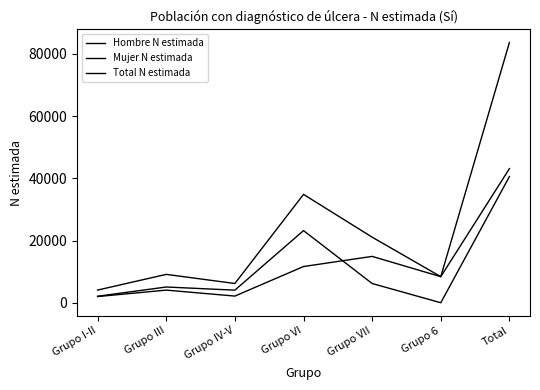

What is the label of the 6th point from the left?

Grupo 6